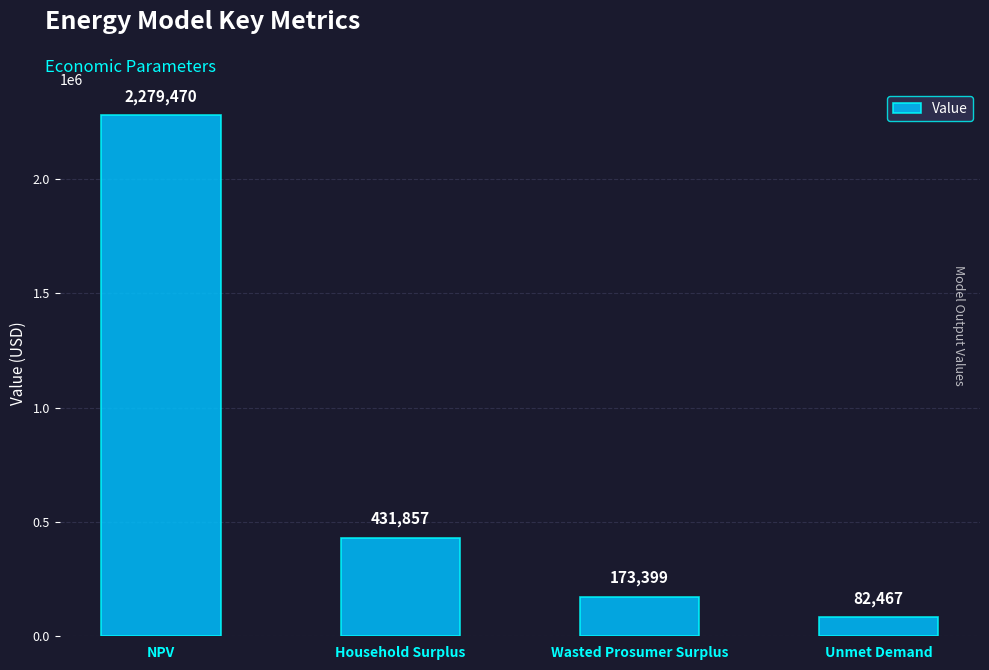

What position from the left is Household Surplus?

2